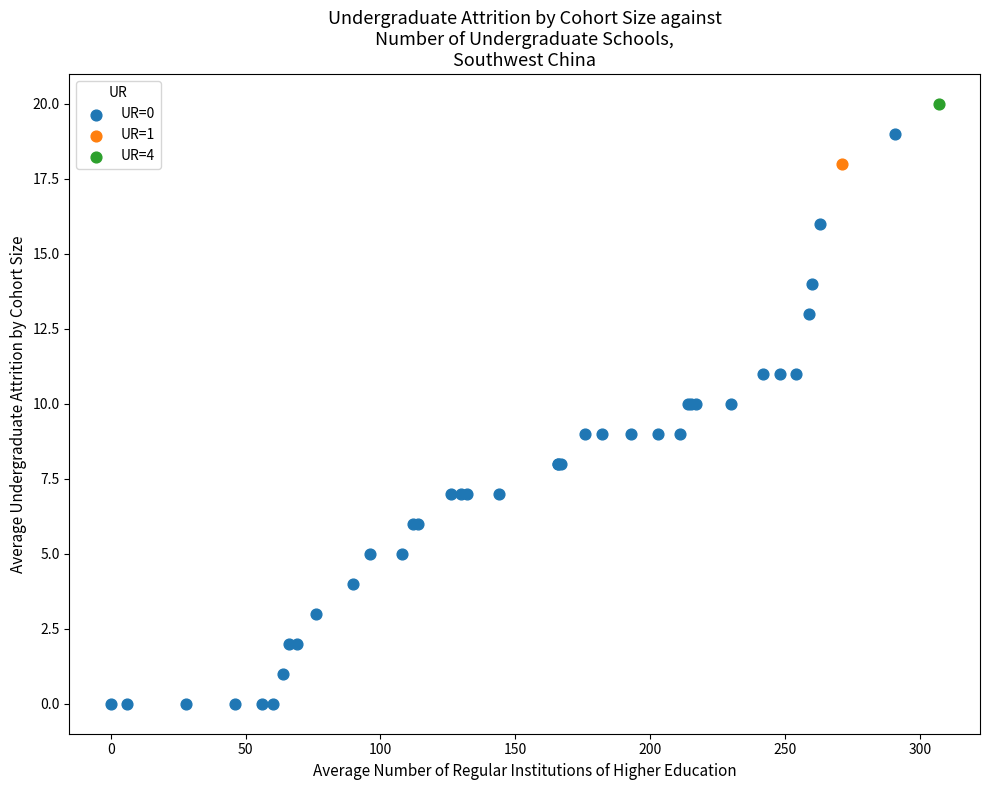

What are all the series names shown in the legend?

UR=0, UR=1, UR=4